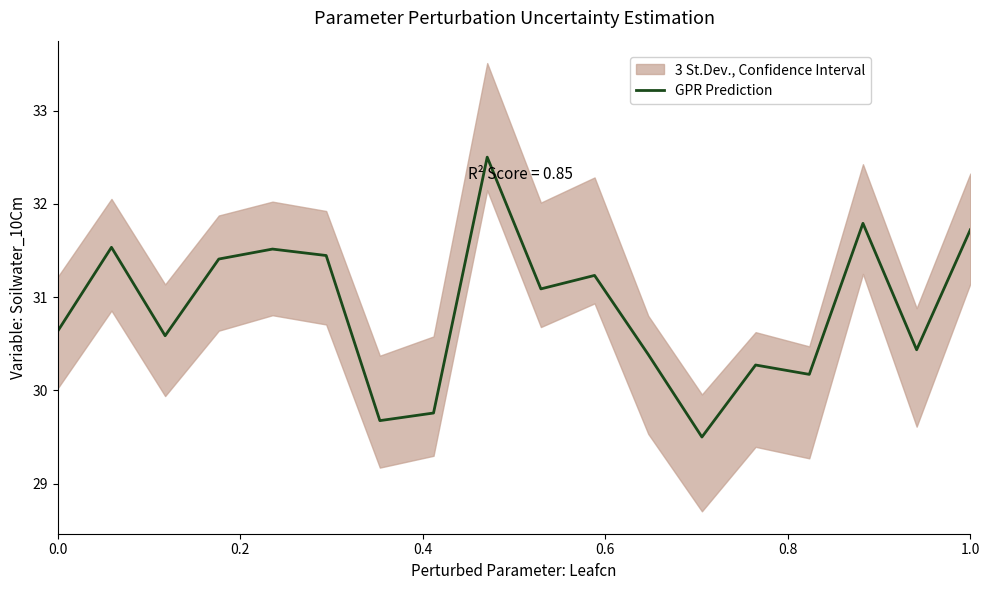

What is the value of the 12th point from the left?

30.4